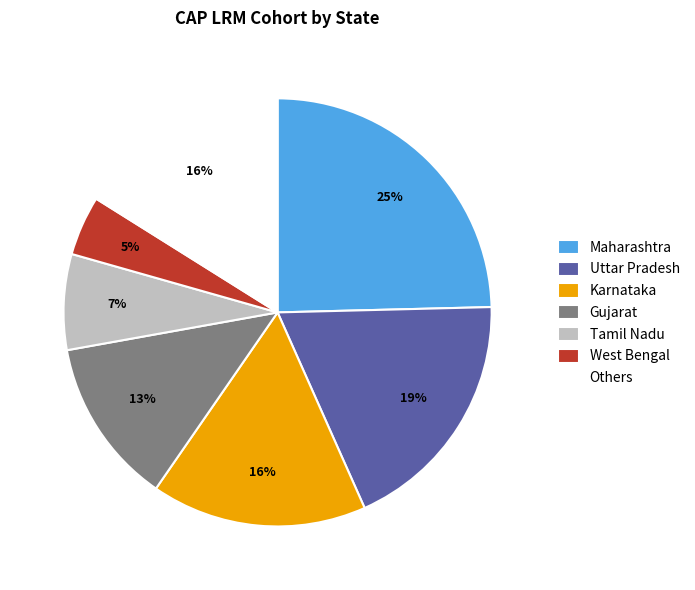

Combined, do Karnataka and Uttar Pradesh account for over 50%?

No